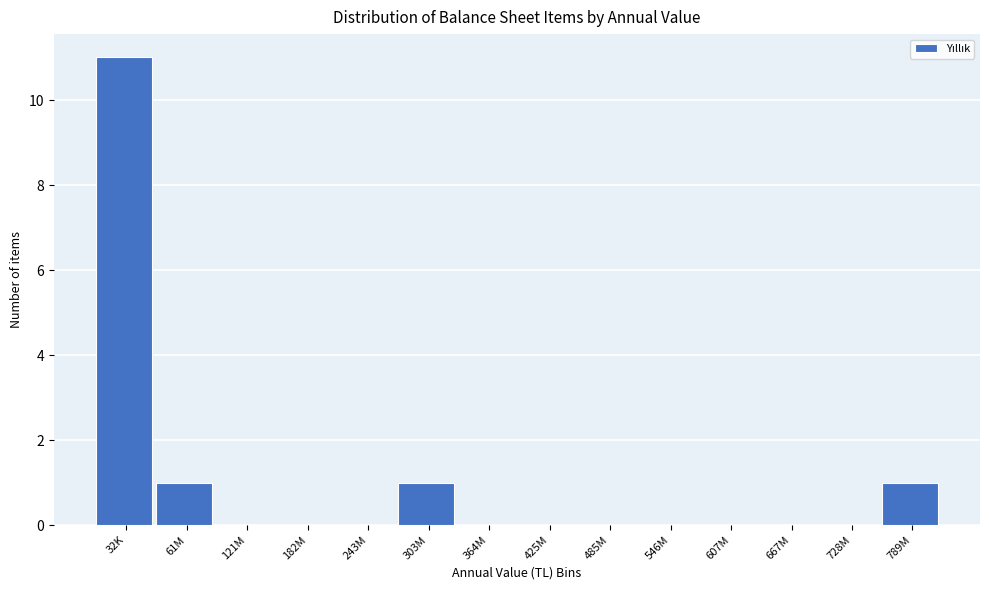

Reading left to right, list all the values displayed in this chart.

32K=11	61M=1	121M=0	182M=0	243M=0	303M=1	364M=0	425M=0	485M=0	546M=0	607M=0	667M=0	728M=0	789M=1